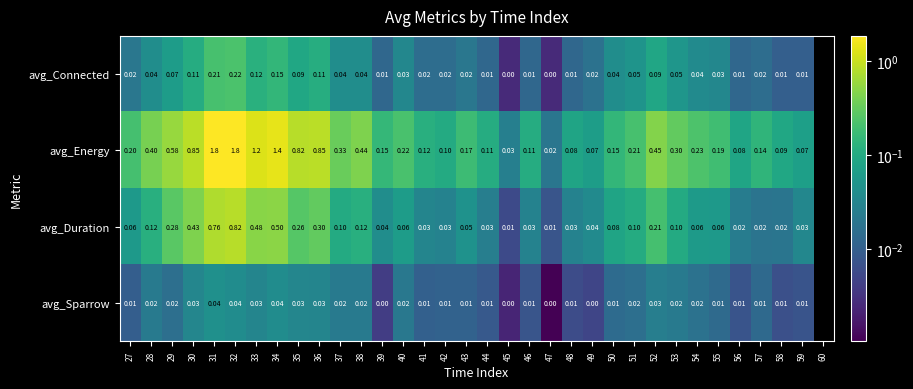

At 42, list the series in order from largest to smallest.

avg_Energy, avg_Duration, avg_Connected, avg_Sparrow